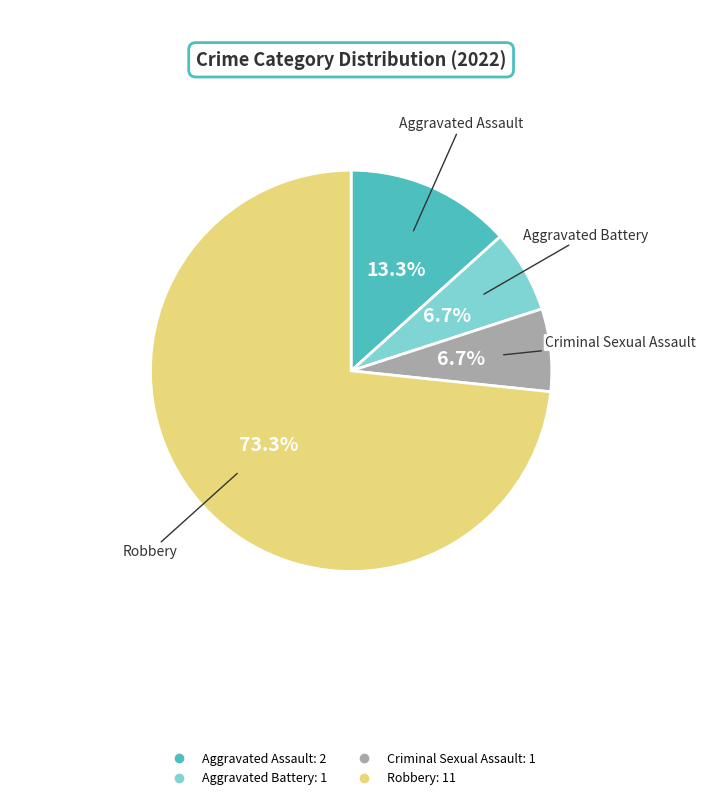

What percentage is NOT represented by Aggravated Battery?

93.3%